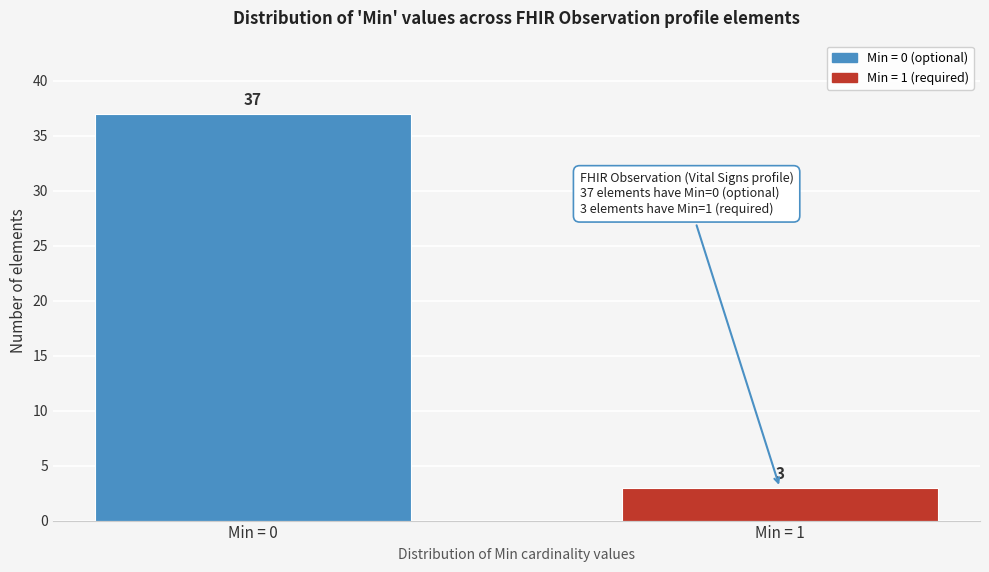

Reading right to left, list all the values displayed in this chart.

Min = 1=3	Min = 0=37